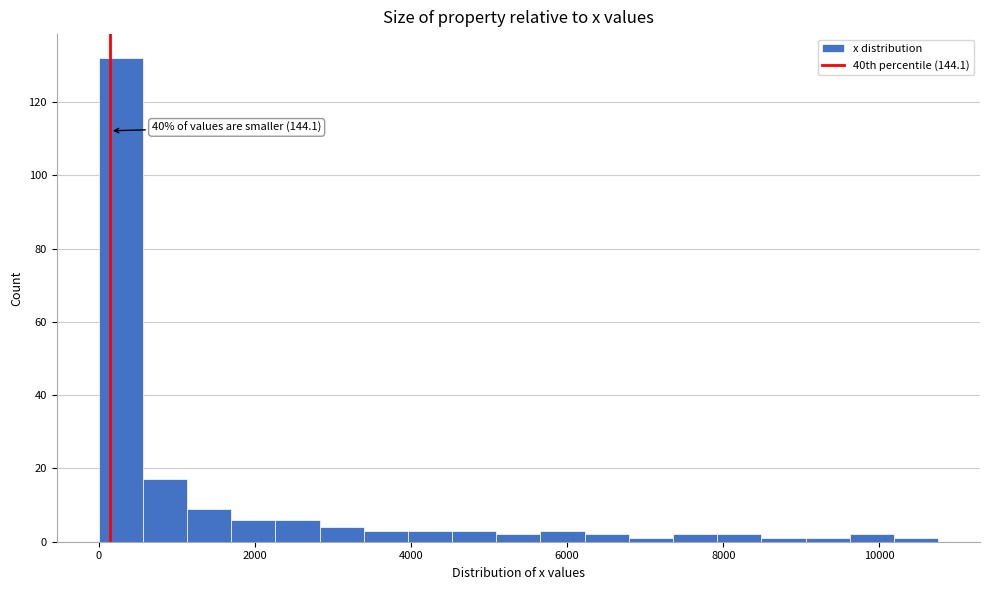

Around what value on the x-axis is the tallest bar? Give the approximate position of its centre, as read against the axis.

200